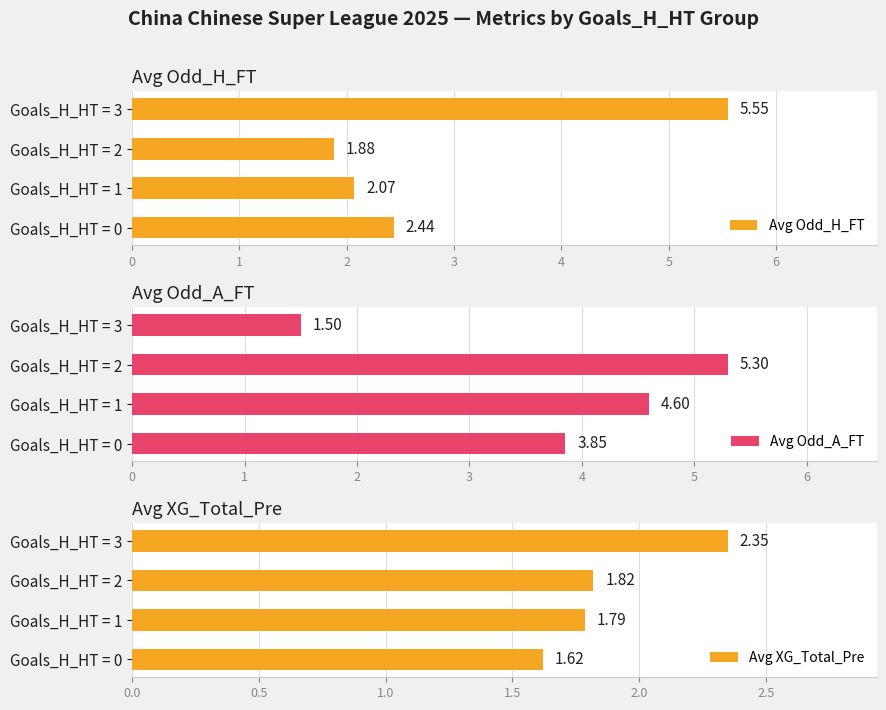

Is it true that Avg XG_Total_Pre equals 2.8 at Goals_H_HT = 0?

False